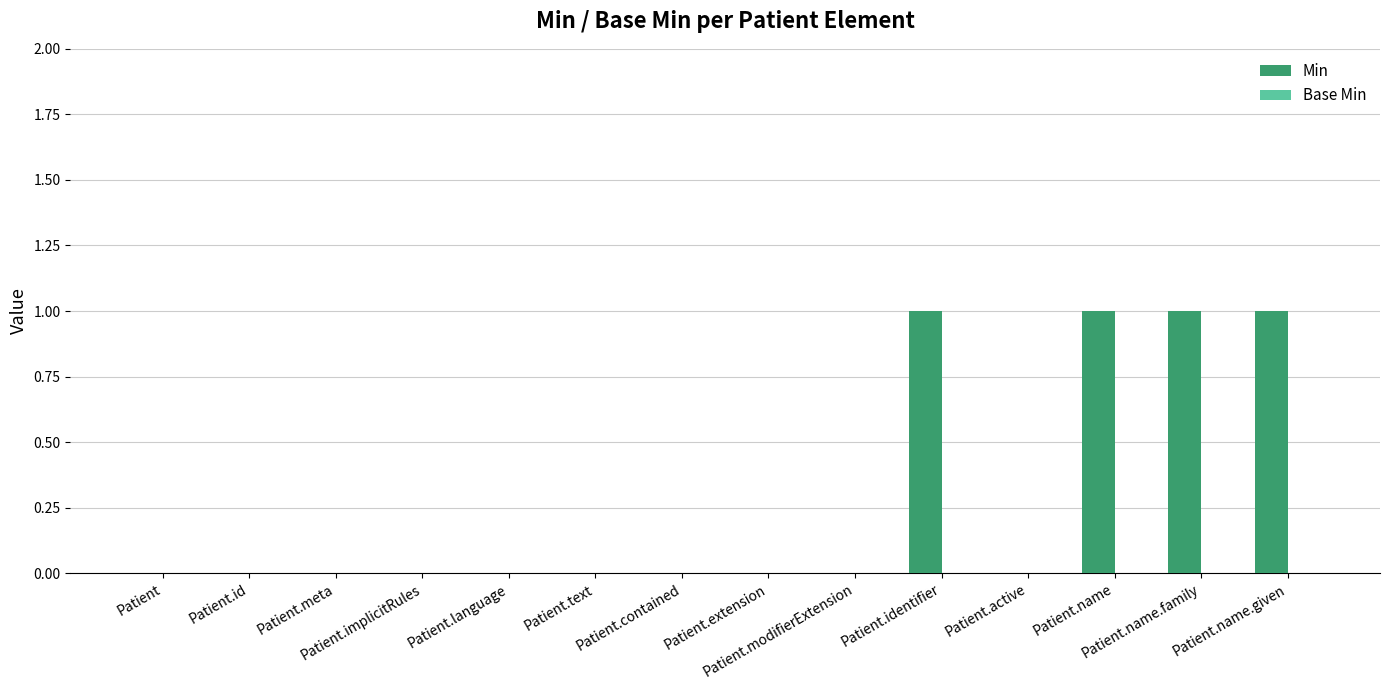

What is the maximum value shown in the chart?

1